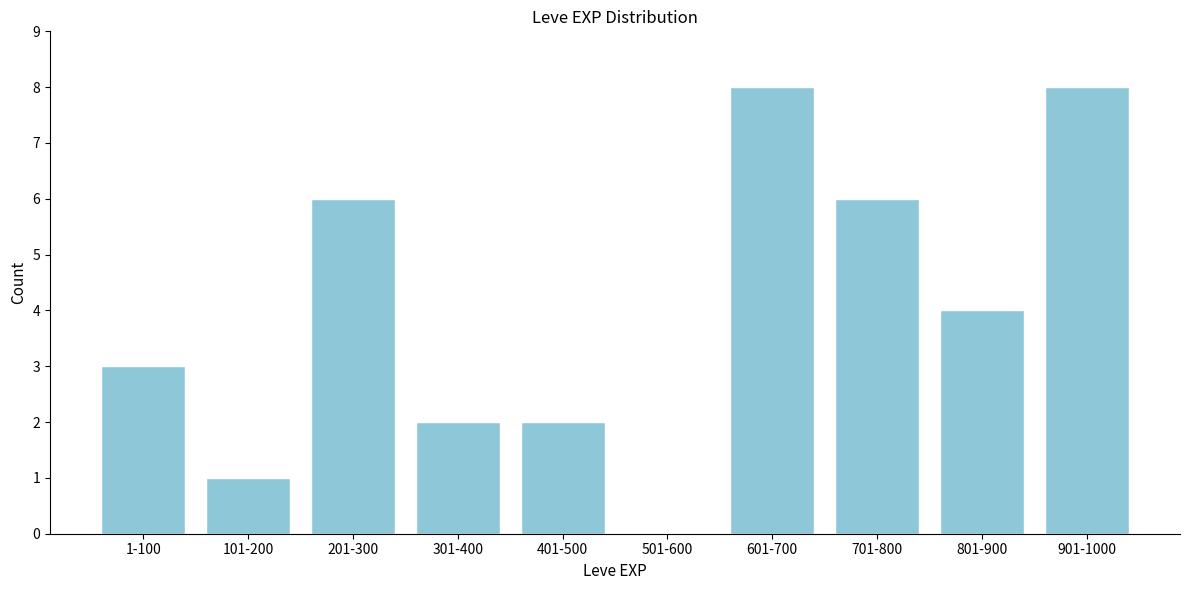

Reading right to left, list all the values displayed in this chart.

901-1000=8	801-900=4	701-800=6	601-700=8	501-600=0	401-500=2	301-400=2	201-300=6	101-200=1	1-100=3